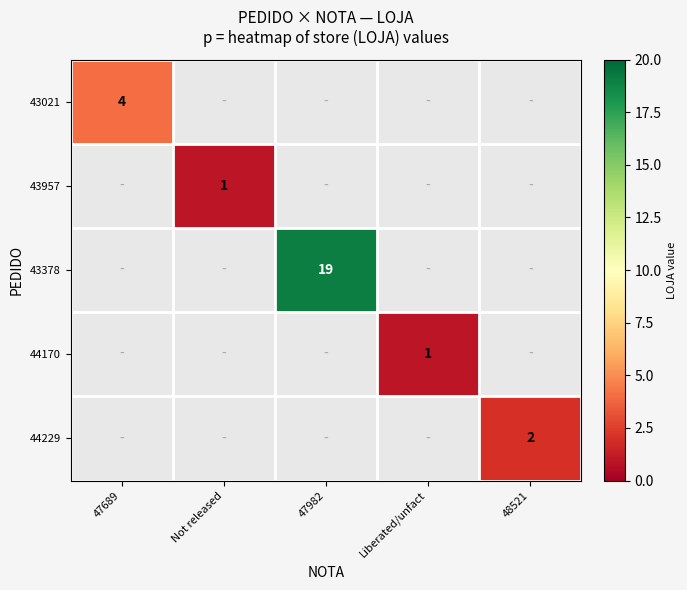

What is the greatest value displayed?

19.0